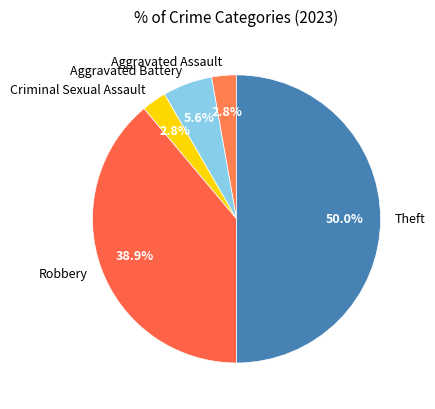

What is the largest slice in the pie chart?

Theft